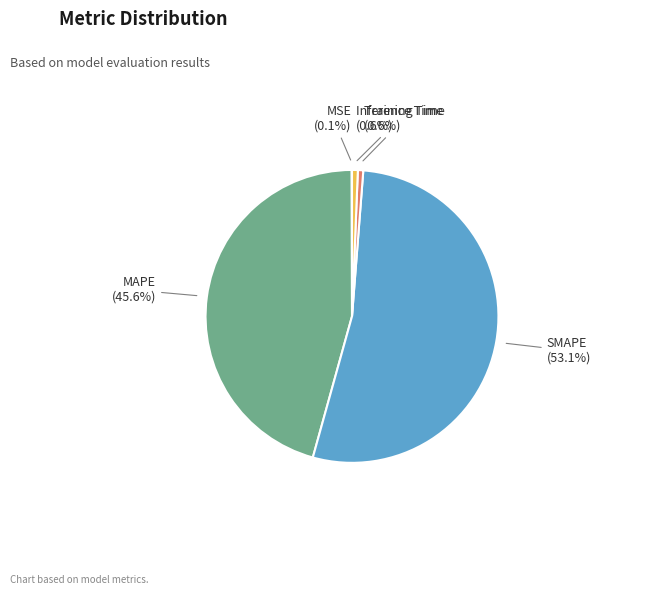

What is the majority slice?

SMAPE